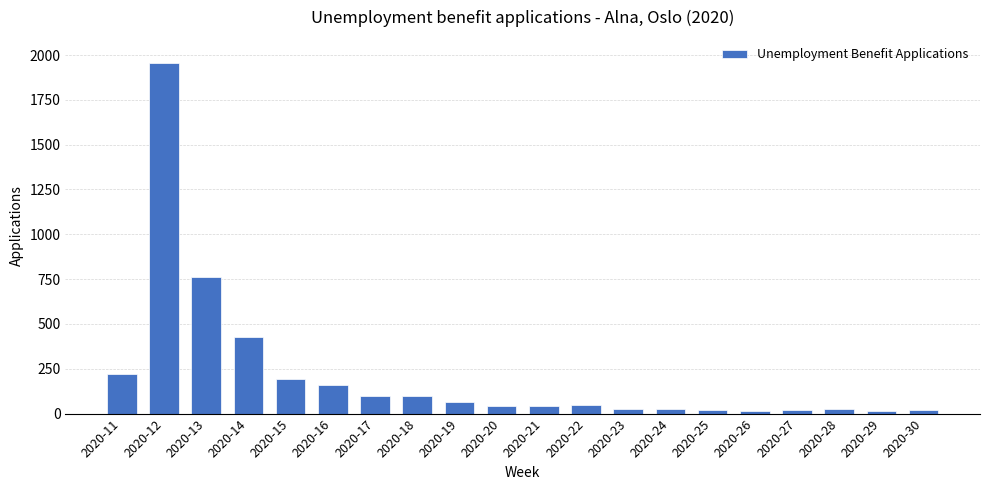

How many bars are there in total?

20